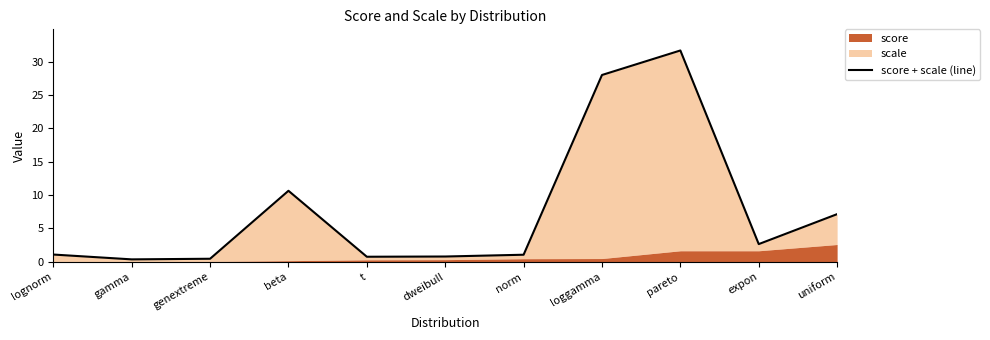

The chart shows a value of 0.8 at dweibull. True or false?

True